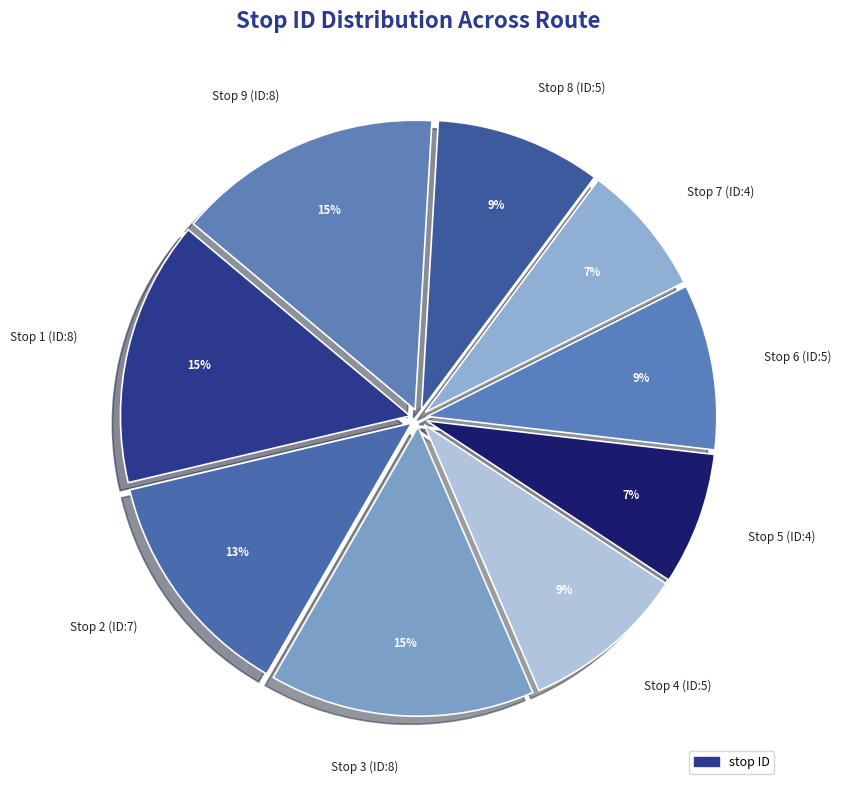

Is the sum of Stop 3 (ID:8) and Stop 2 (ID:7) greater than half?

No